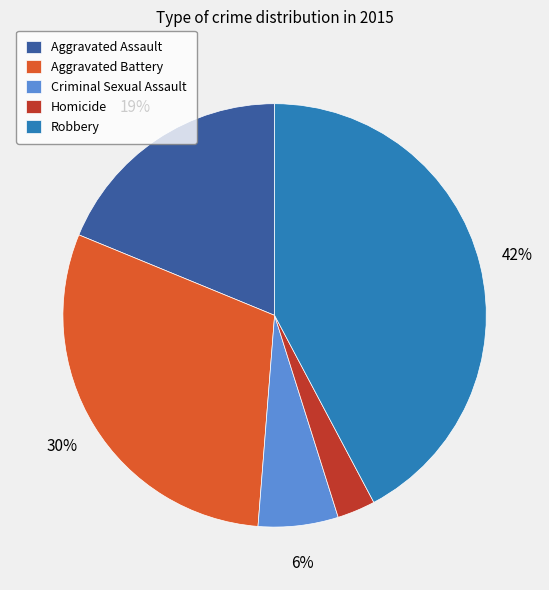

Is it true that Aggravated Battery is 43% of the pie?

False